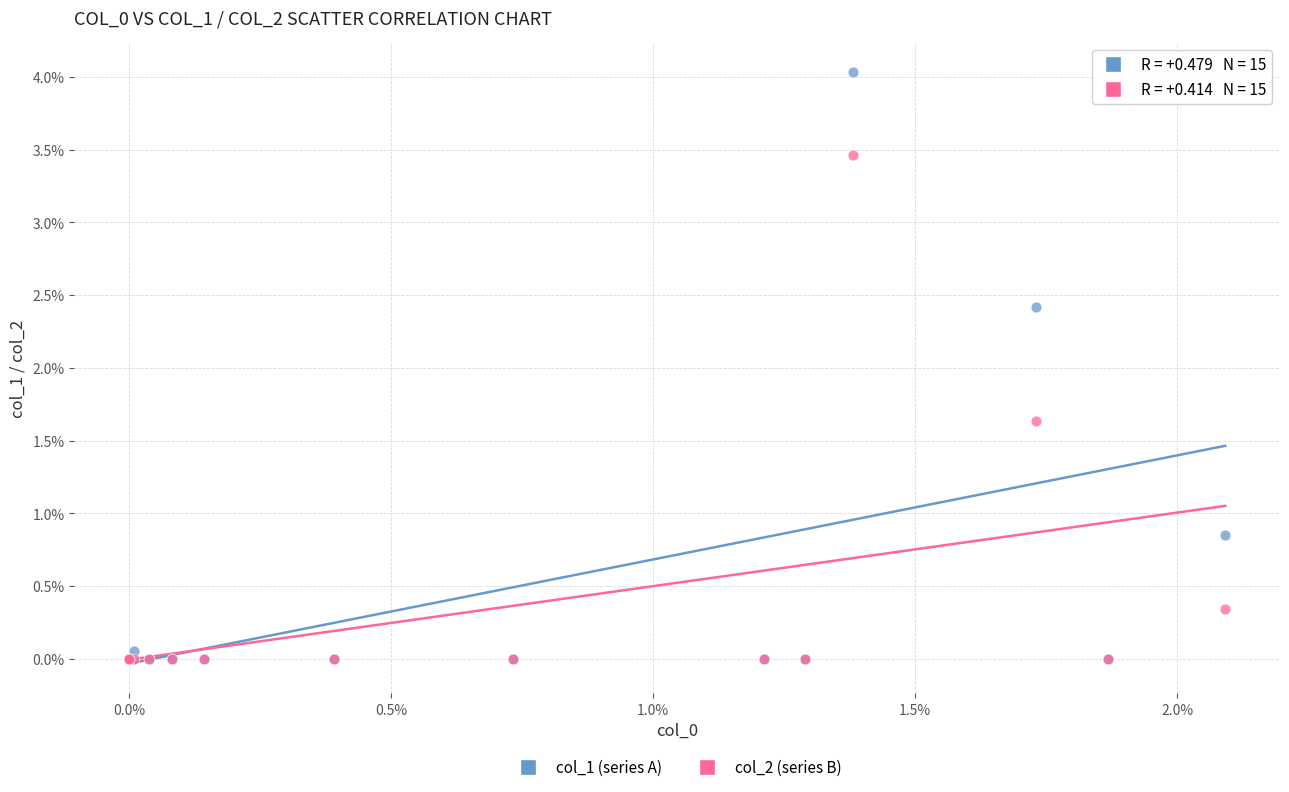

What are all the series names shown in the legend?

col_1 (series A), col_2 (series B)